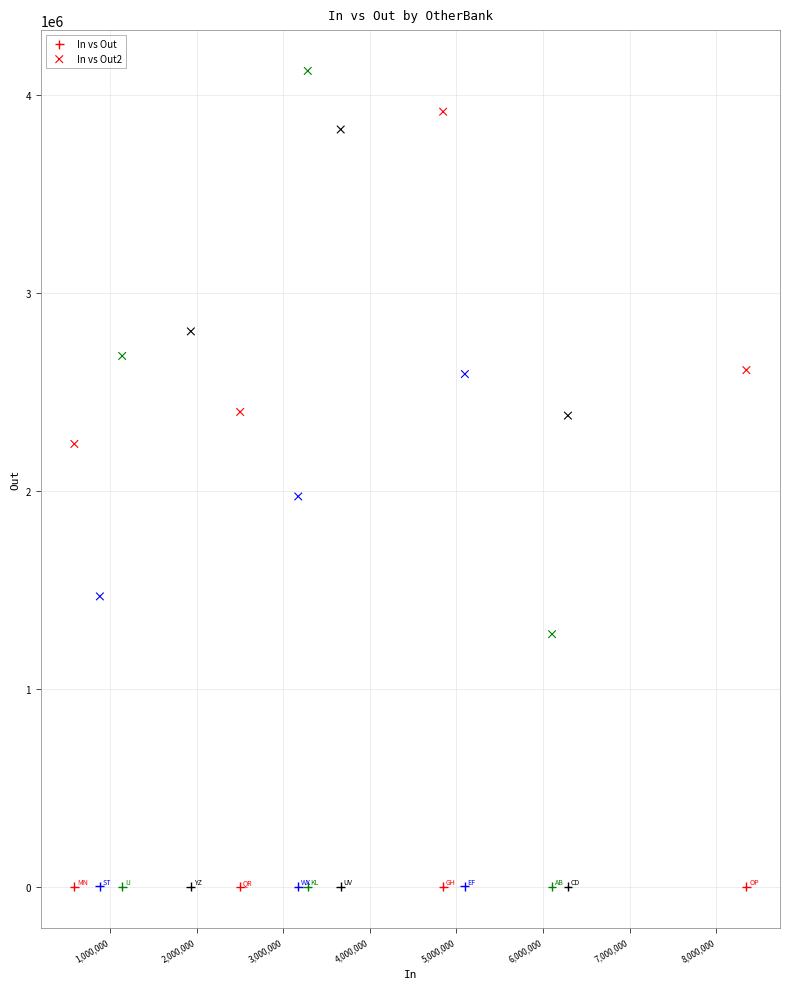

How many points are shown in the scatter plot?

26